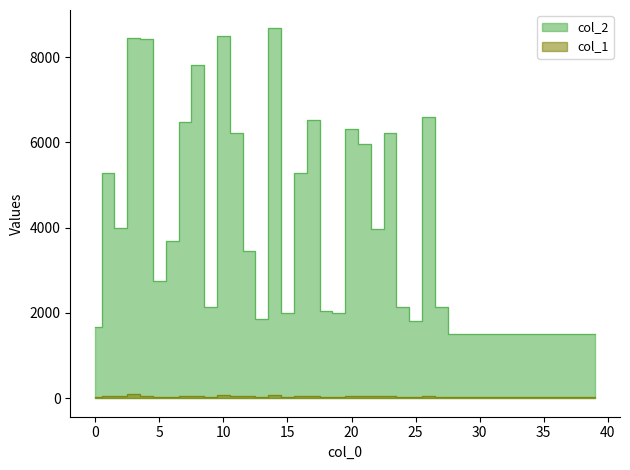

Which series changed the most between 0 and 11?

col_2